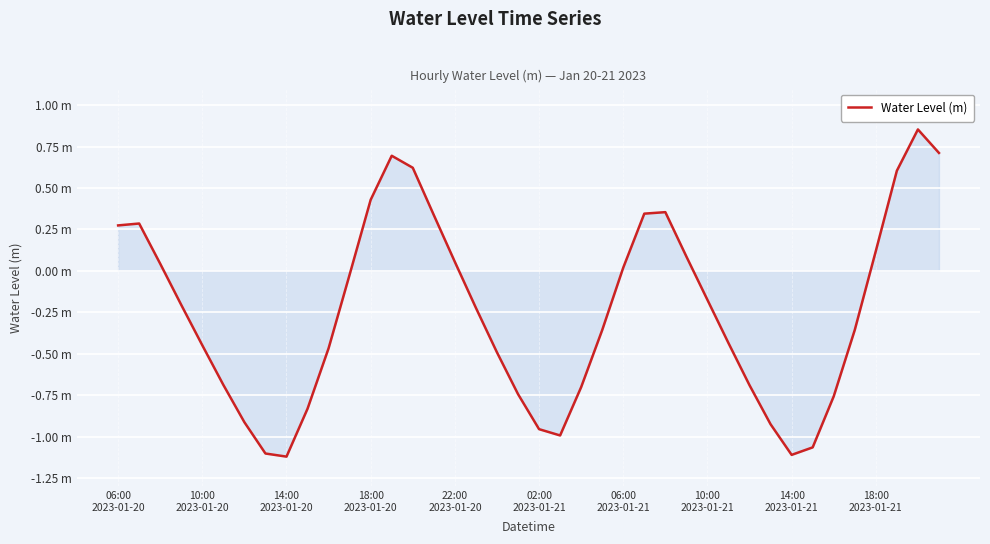

Is this an area chart (filled region under the line)?

Yes